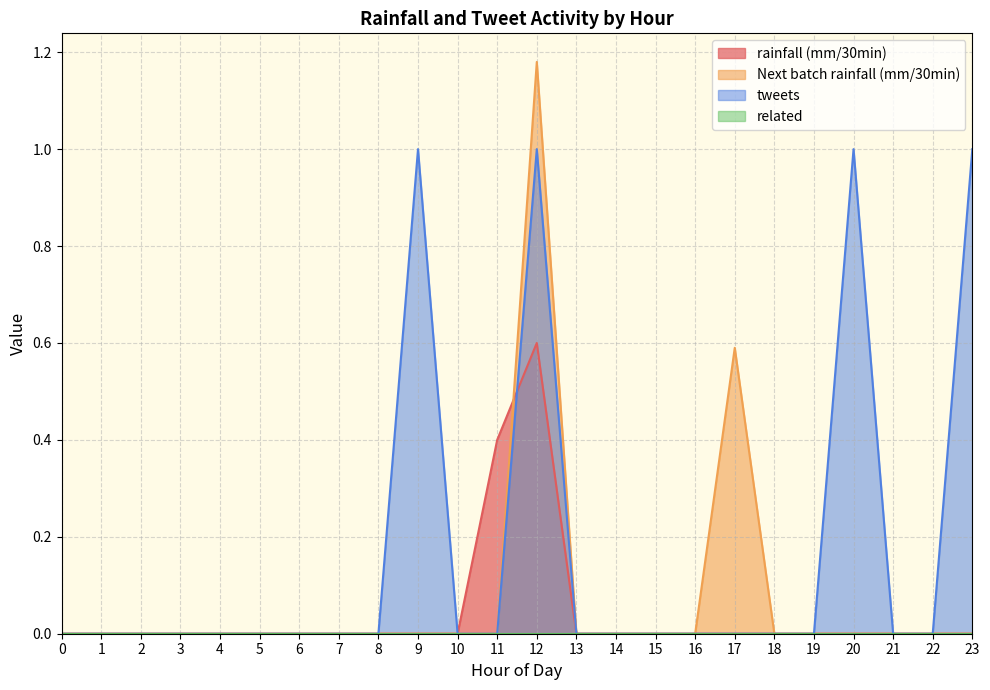

Is it true that Next batch rainfall (mm/30min) equals 0.0 at 22?

True